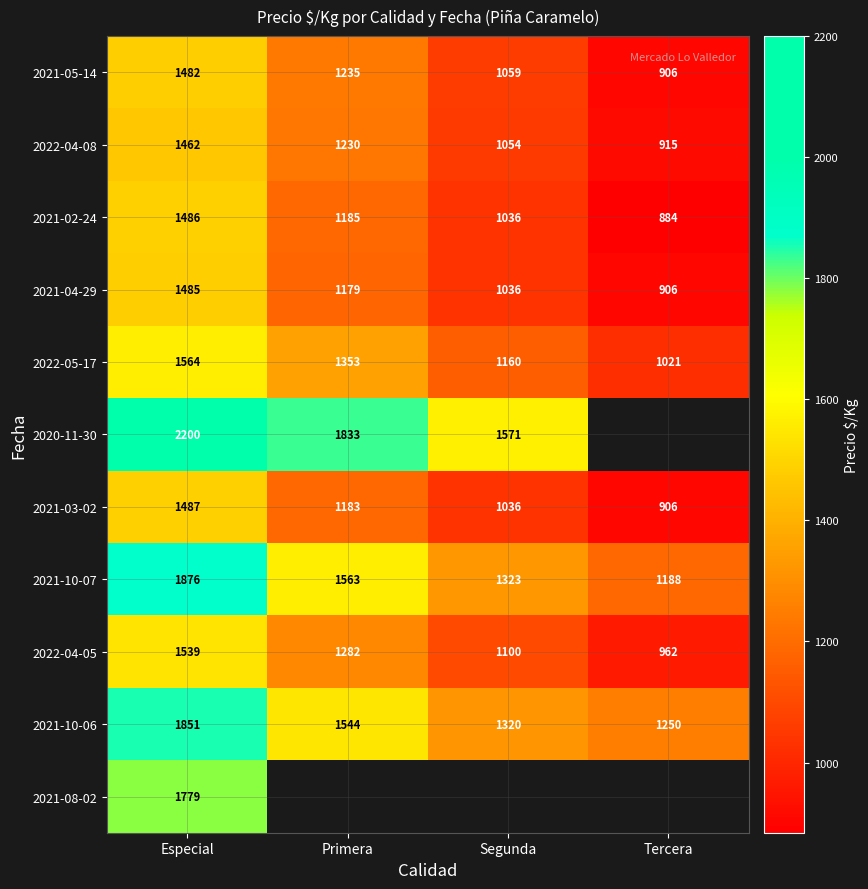

At Especial, list the series in order from largest to smallest.

2020-11-30, 2021-10-07, 2021-10-06, 2021-08-02, 2022-05-17, 2022-04-05, 2021-03-02, 2021-02-24, 2021-04-29, 2021-05-14, 2022-04-08